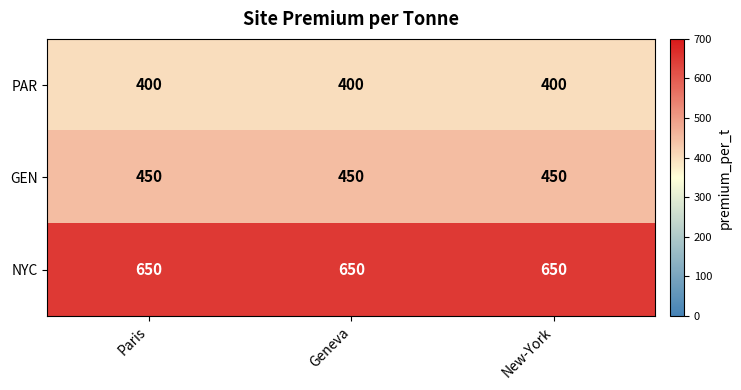

At Paris, list the series in order from smallest to largest.

PAR, GEN, NYC